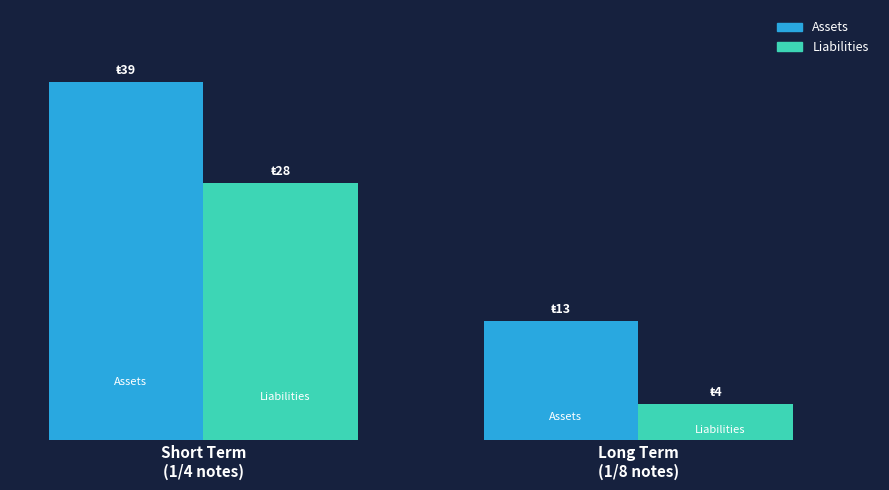

The Liabilities series shows 28 at Short Term
(1/4 notes). True or false?

True